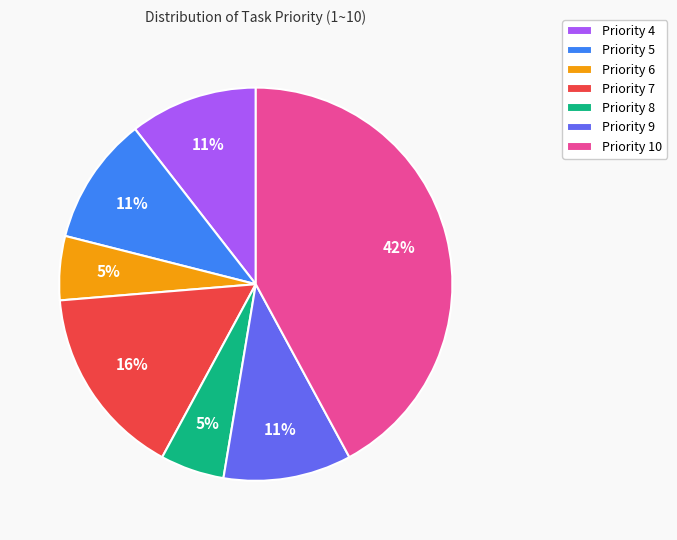

Is it true that Priority 5 is 1% of the pie?

False